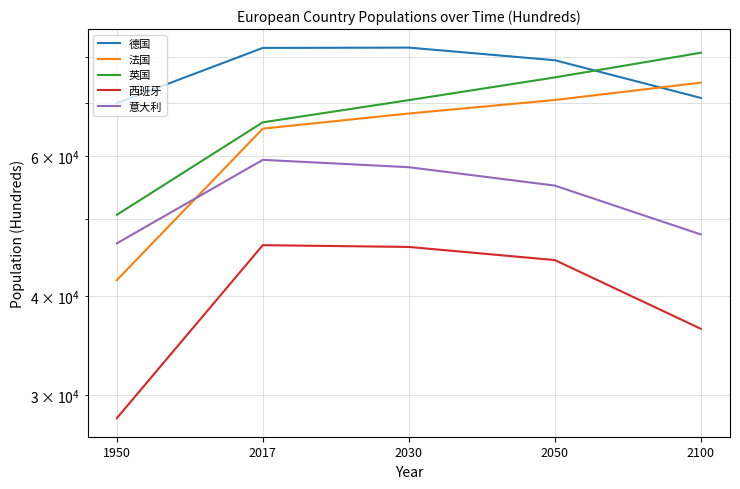

Where does the 德国 series first go above 79238?

2017